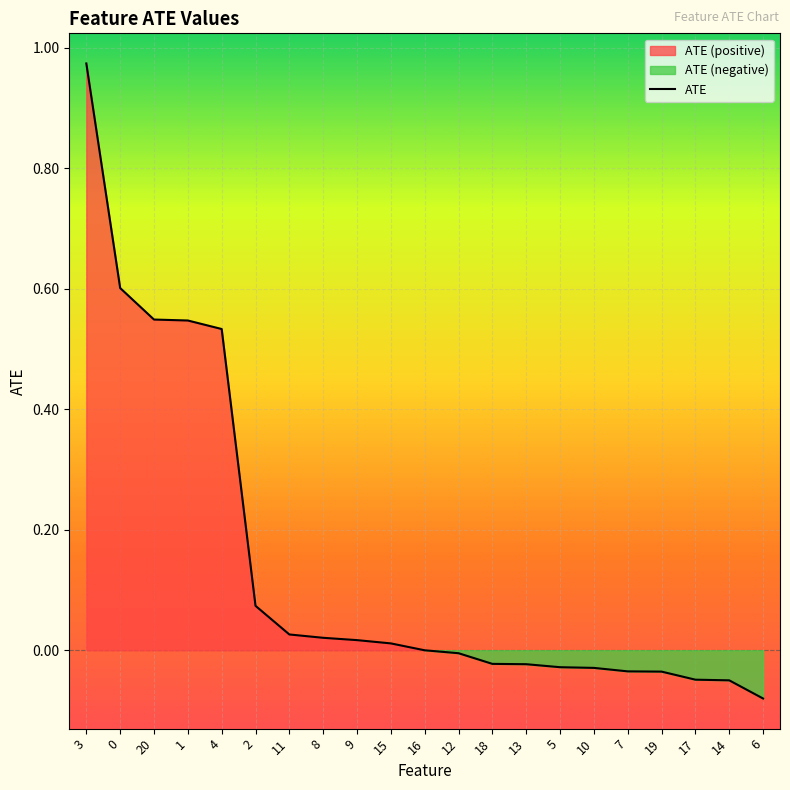

Reading left to right, what are all the values shown in this chart?

3=1.0	0=0.6	20=0.5	1=0.5	4=0.5	2=0.1	11=0.0	8=0.0	9=0.0	15=0.0	16=0.0	12=-0.0	18=-0.0	13=-0.0	5=-0.0	10=-0.0	7=-0.0	19=-0.0	17=-0.0	14=-0.0	6=-0.1